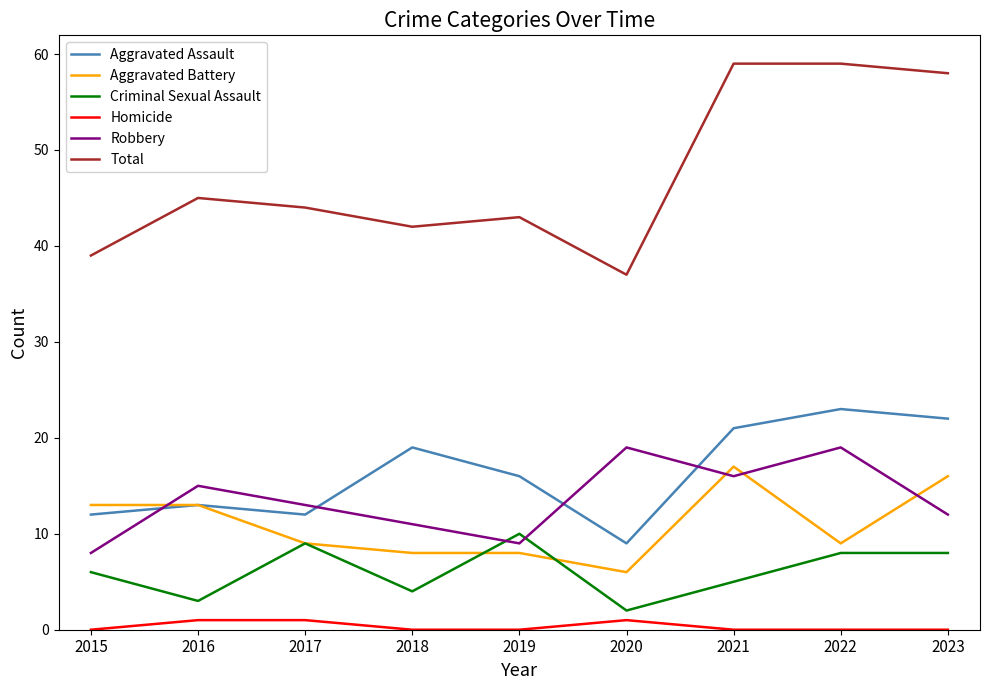

What is the difference between the Aggravated Assault values at 2018 and 2019?

3